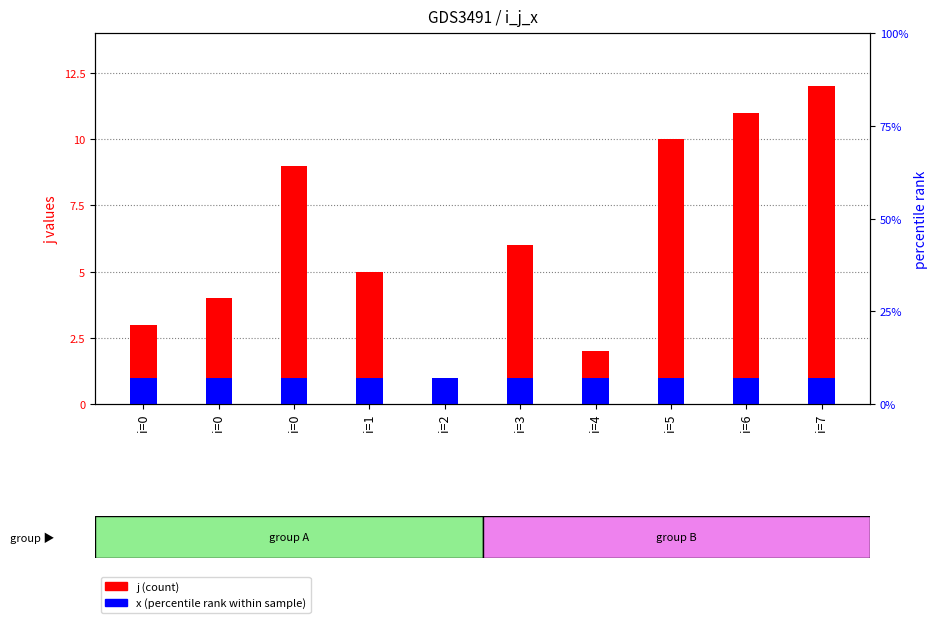

Where is x (percentile rank) nearest to the value 1?

i=0